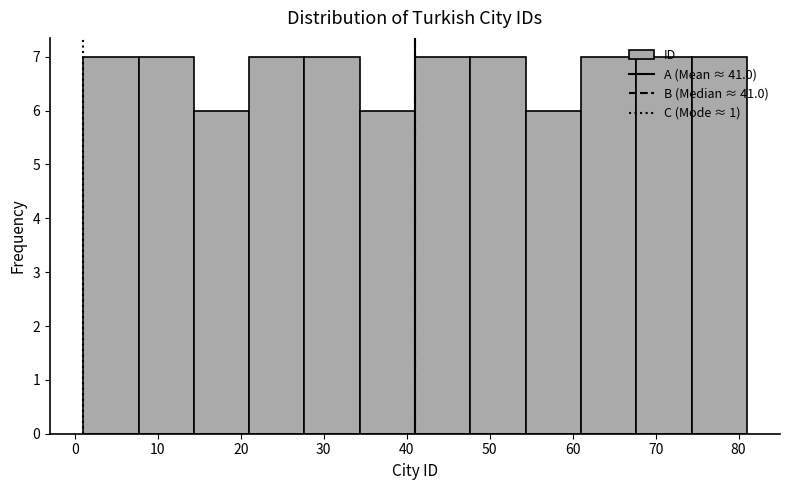

Reading left to right, list every bar in this chart as the range it spans on the x-axis followed by its height. Neither the bar edges nor the heights are printed on the chart, so give them approximately, as read against the axes.

1 to 8: 7
8 to 14: 7
14 to 21: 6
21 to 28: 7
28 to 34: 7
34 to 41: 6
41 to 48: 7
48 to 54: 7
54 to 61: 6
61 to 68: 7
68 to 74: 7
74 to 81: 7